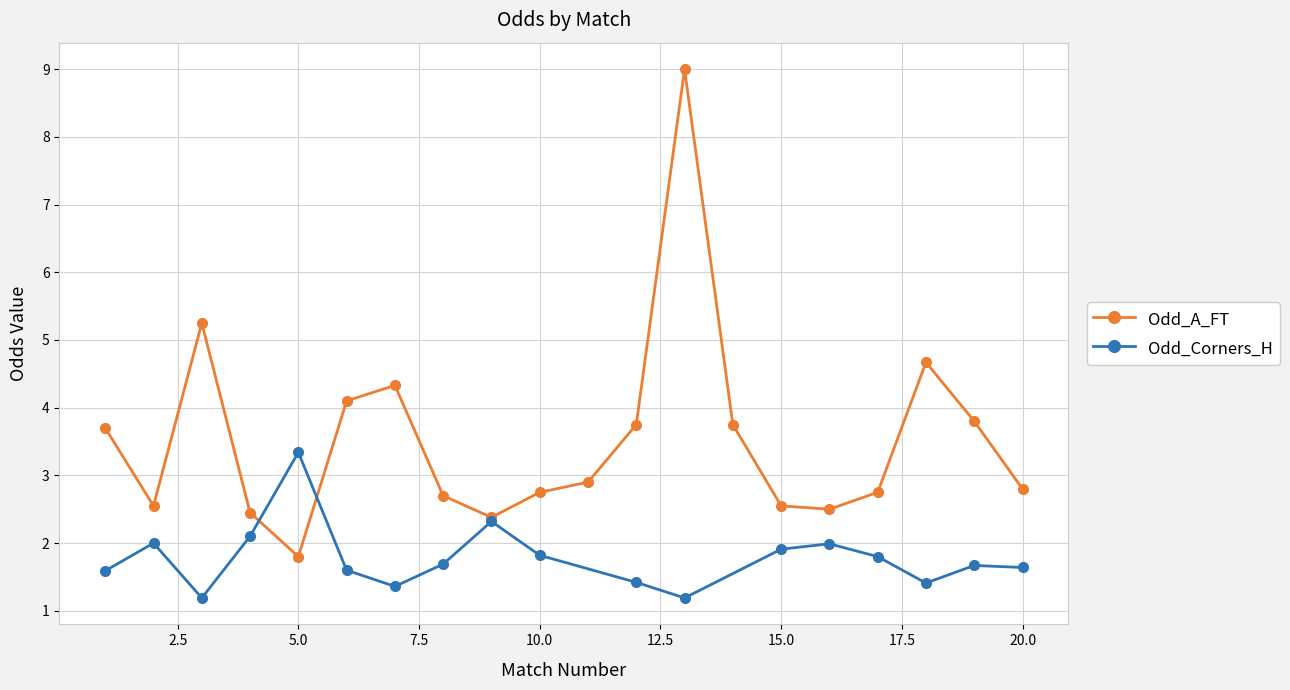

Which category has the lowest value in the Odd_A_FT series?

5.0